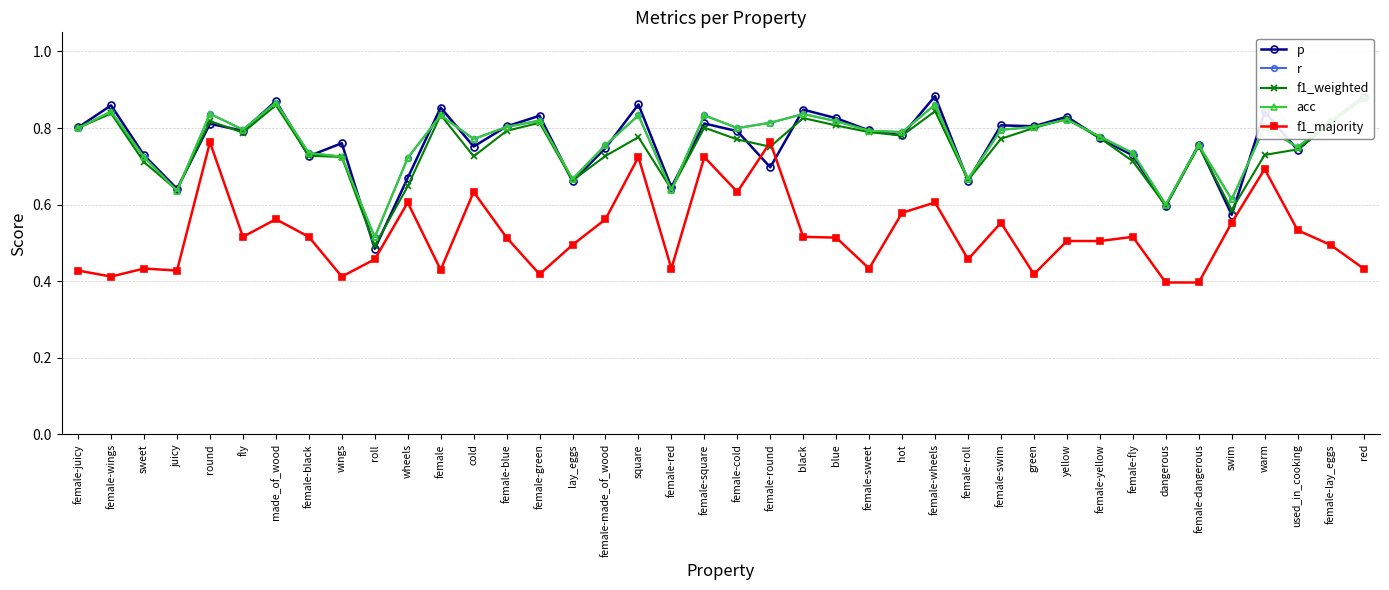

True or false: acc and r intersect in this chart.

False